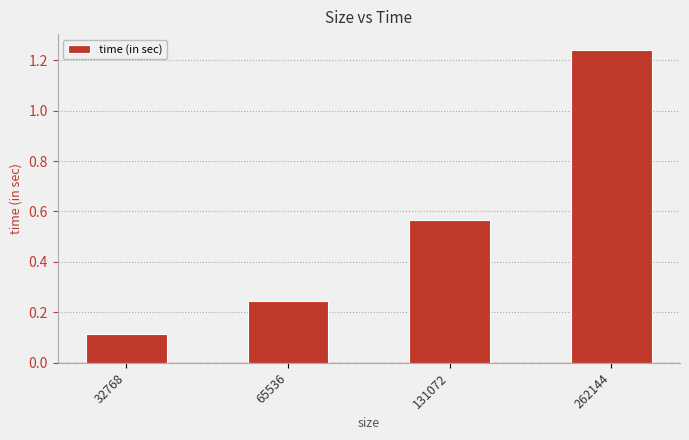

List the labels in order of value, largest first.

262144, 131072, 65536, 32768